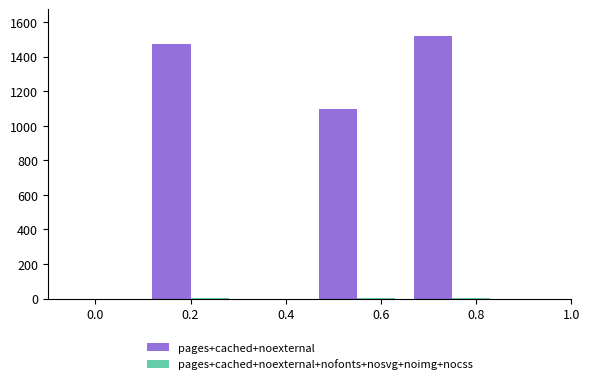

Which series has the largest total across all categories?

pages+cached+noexternal